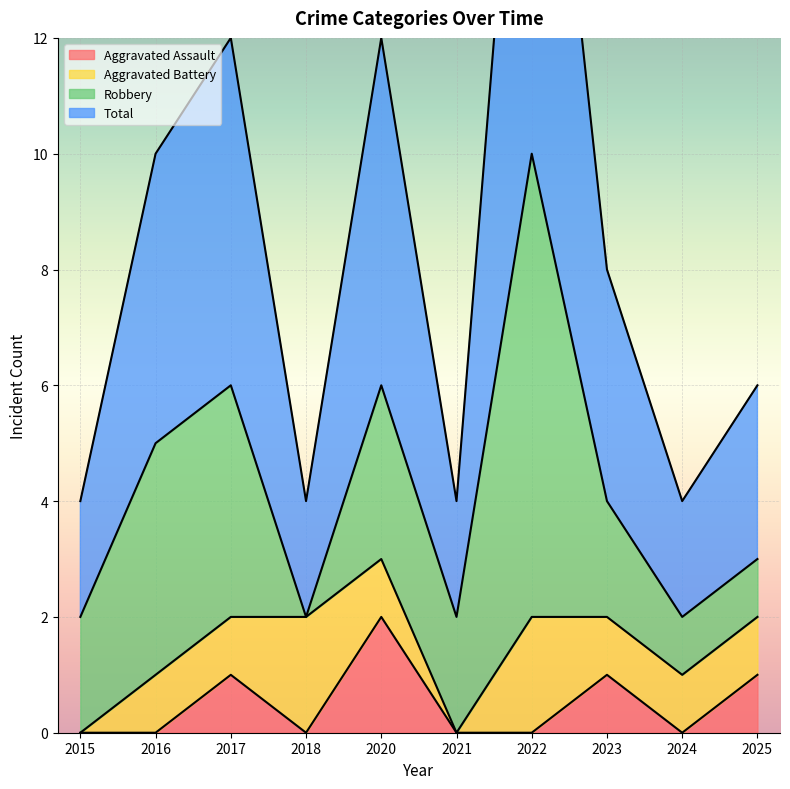

True or false: Aggravated Assault and Total cross at least once.

False